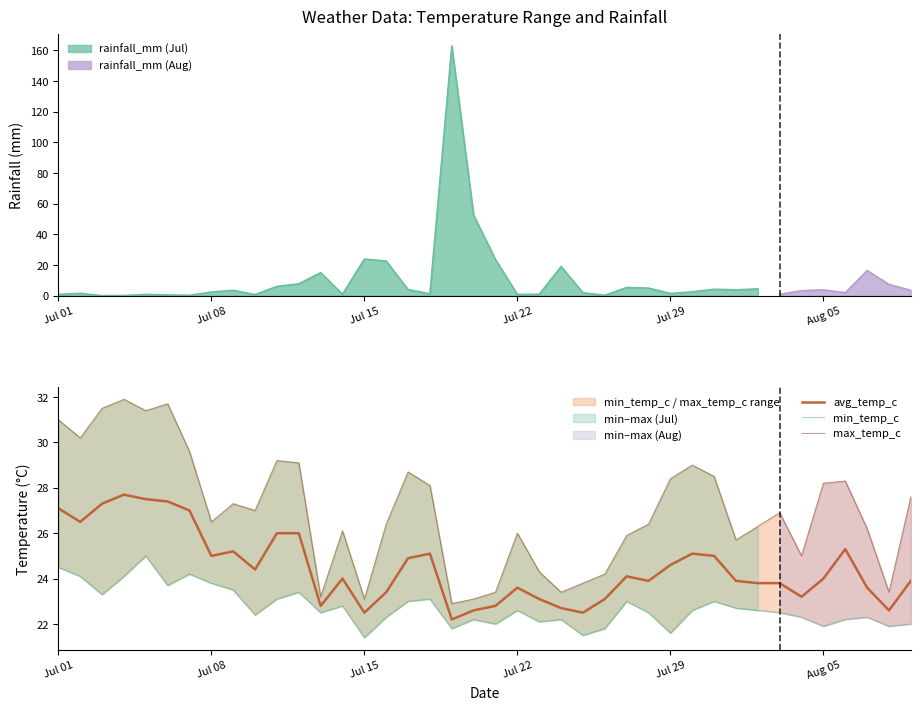

True or false: max_temp_c and avg_temp_c cross at least once.

False